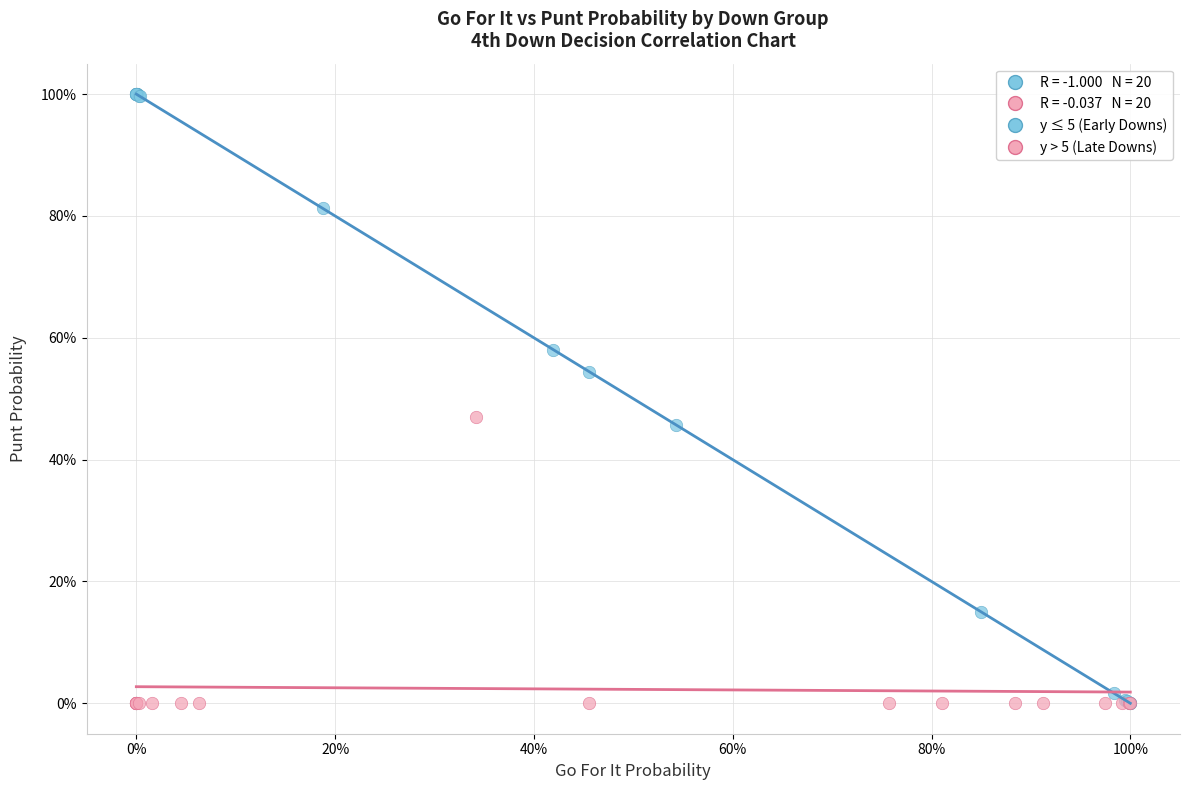

Which series has the widest spread of Y values?

y ≤ 5 (Early Downs)